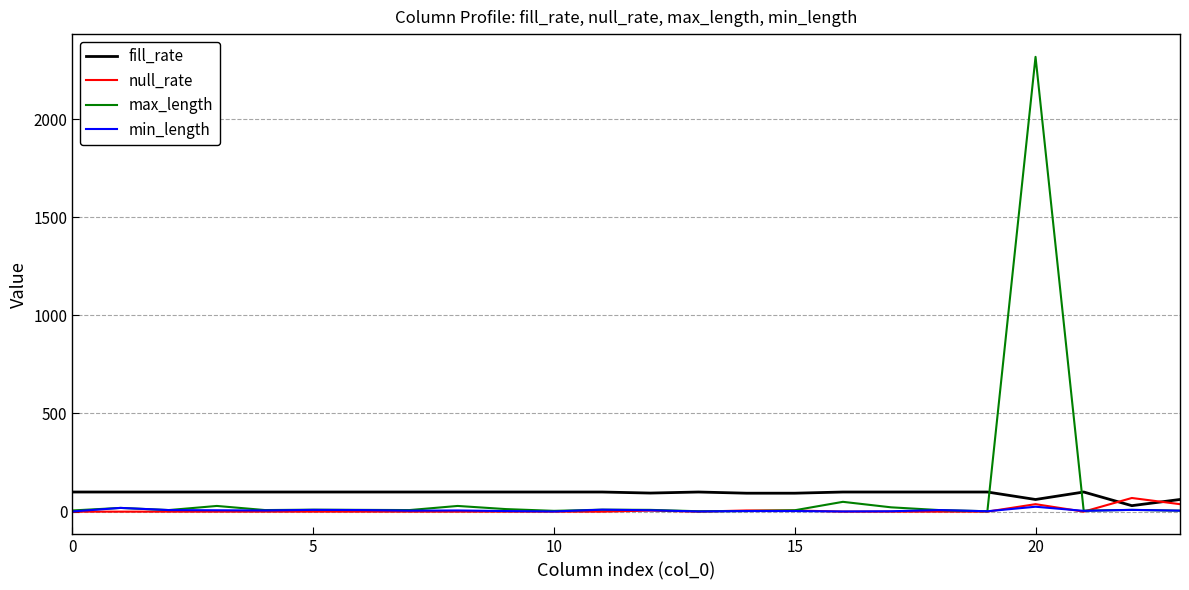

What is the highest value of the fill_rate series?

100.0